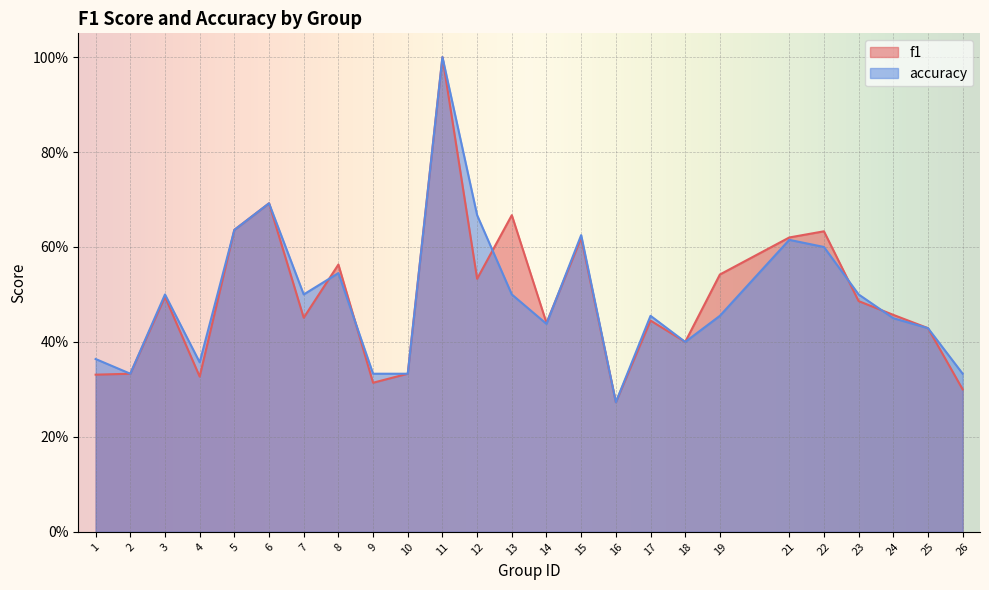

Which series has the widest spread of values?

f1